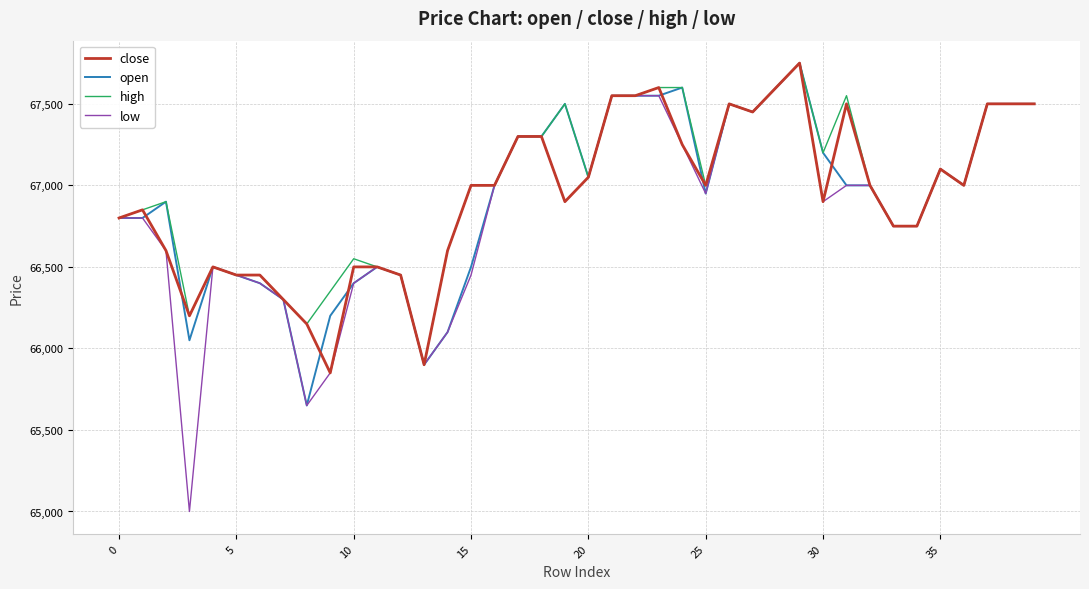

Which series has the largest range (max minus min)?

low